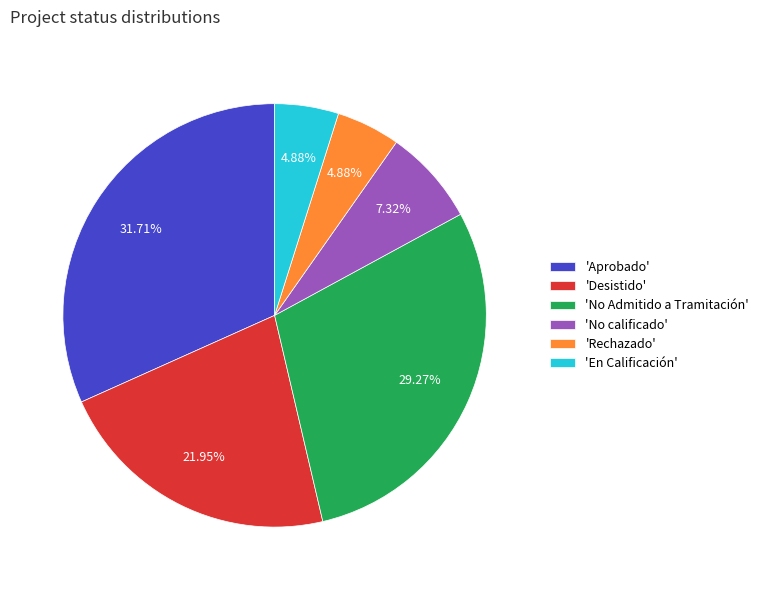

Does 'Desistido' account for over 50% of the chart?

No